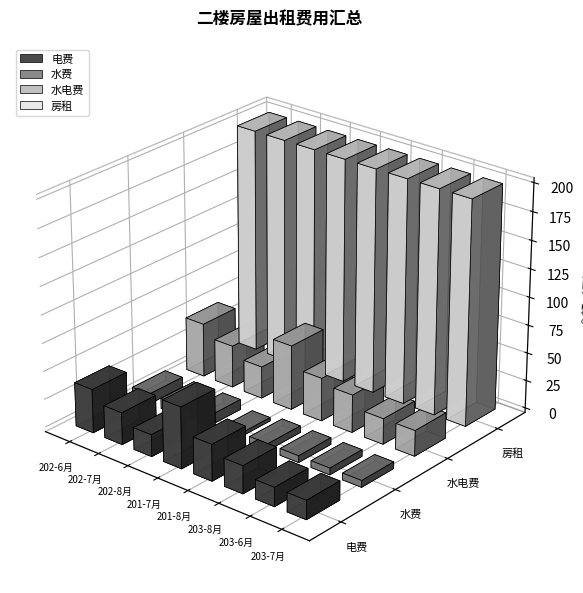

What is the label of the 1st bar from the right?

203-7月